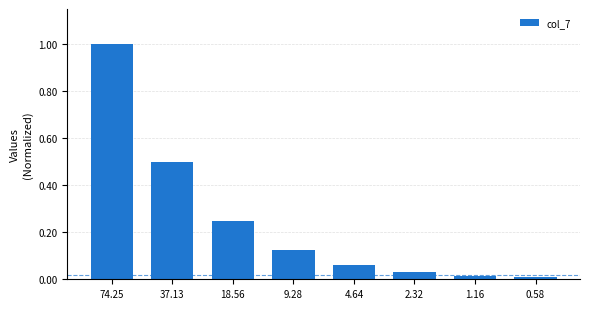

Between 18.56 and 9.28, which is larger?

18.56